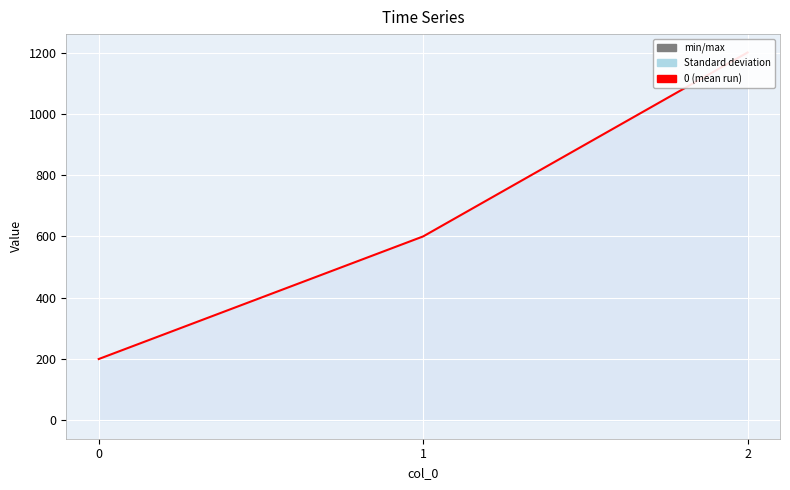

How many data points are less than 600?

1